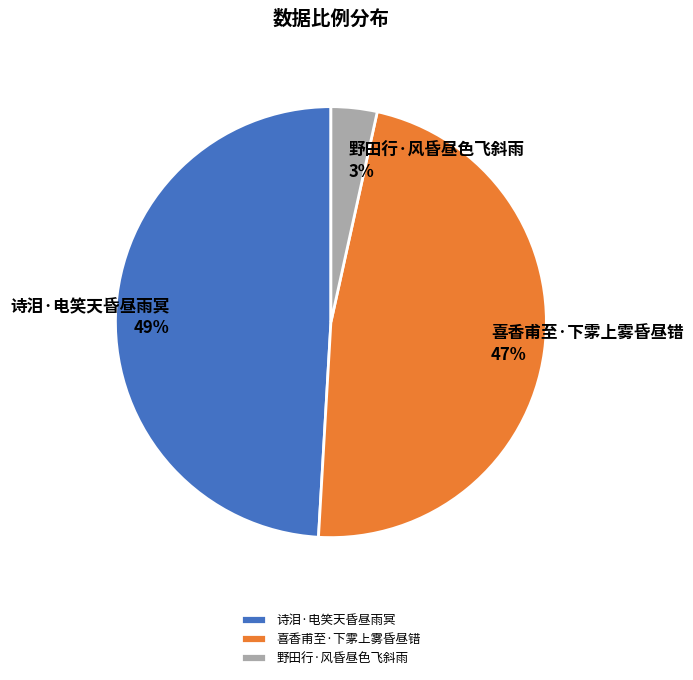

Which has a higher value, 喜香甫至·下雺上雾昏昼错 or 野田行·风昏昼色飞斜雨?

喜香甫至·下雺上雾昏昼错